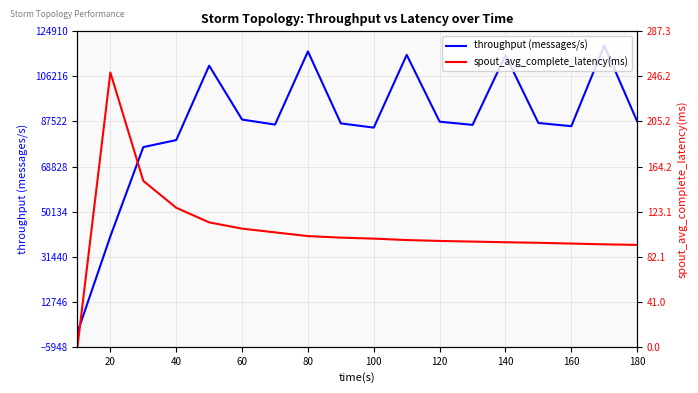

Count the number of data series in this chart.

2